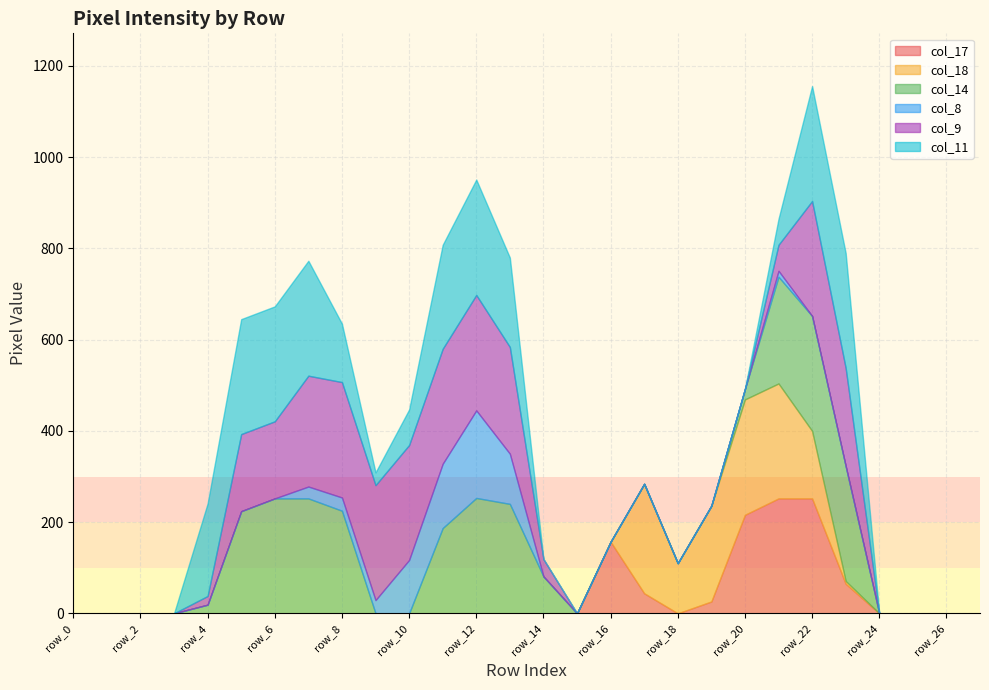

At which category is the sum across all series the highest?

row_22